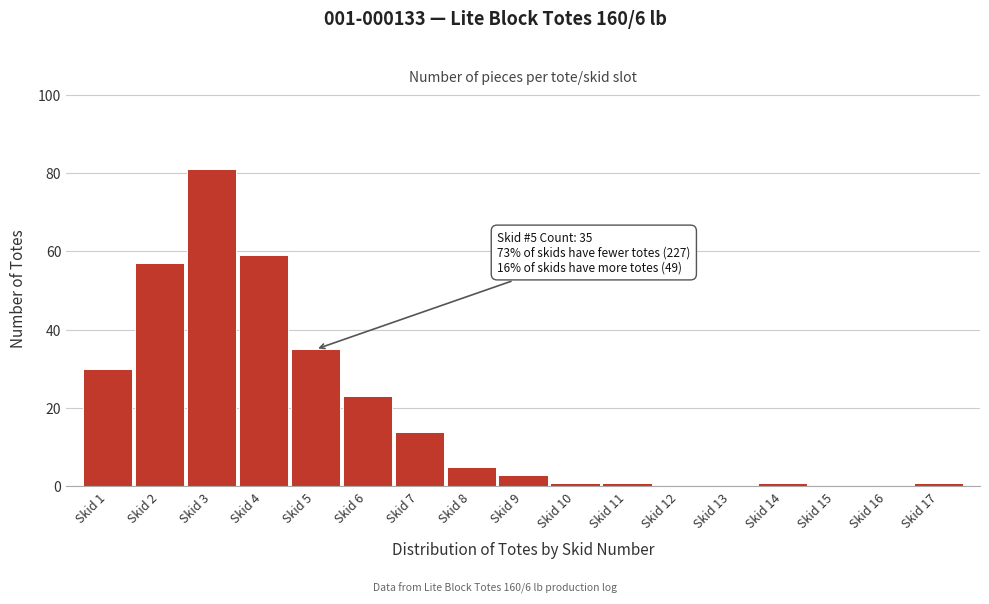

Reading left to right, what are all the values shown in this chart?

Skid 1=30	Skid 2=57	Skid 3=81	Skid 4=59	Skid 5=35	Skid 6=23	Skid 7=14	Skid 8=5	Skid 9=3	Skid 10=1	Skid 11=1	Skid 12=0	Skid 13=0	Skid 14=1	Skid 15=0	Skid 16=0	Skid 17=1